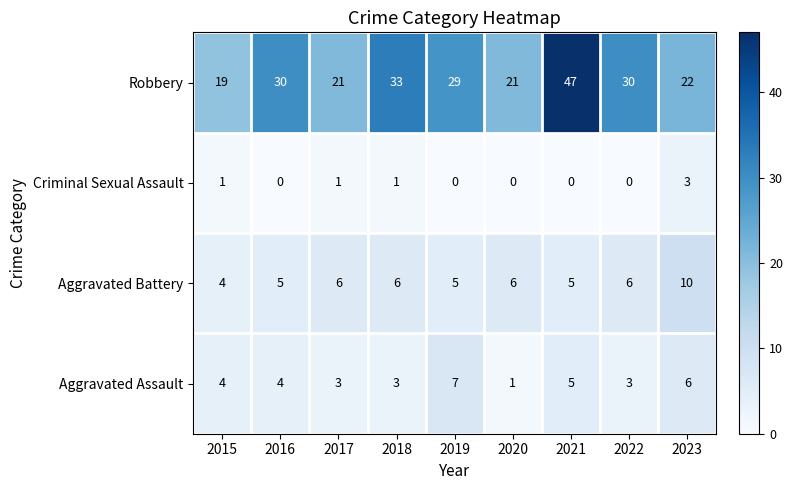

What is the spread (max minus min) of values at 2015?

18